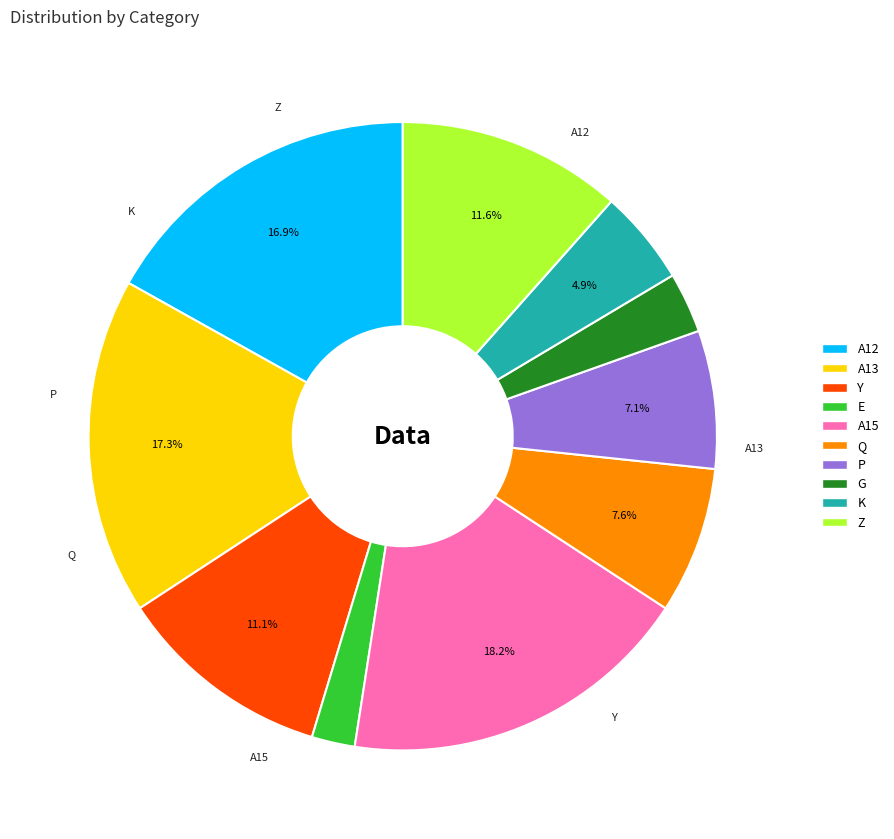

The Z slice represents 20% of the pie. True or false?

False